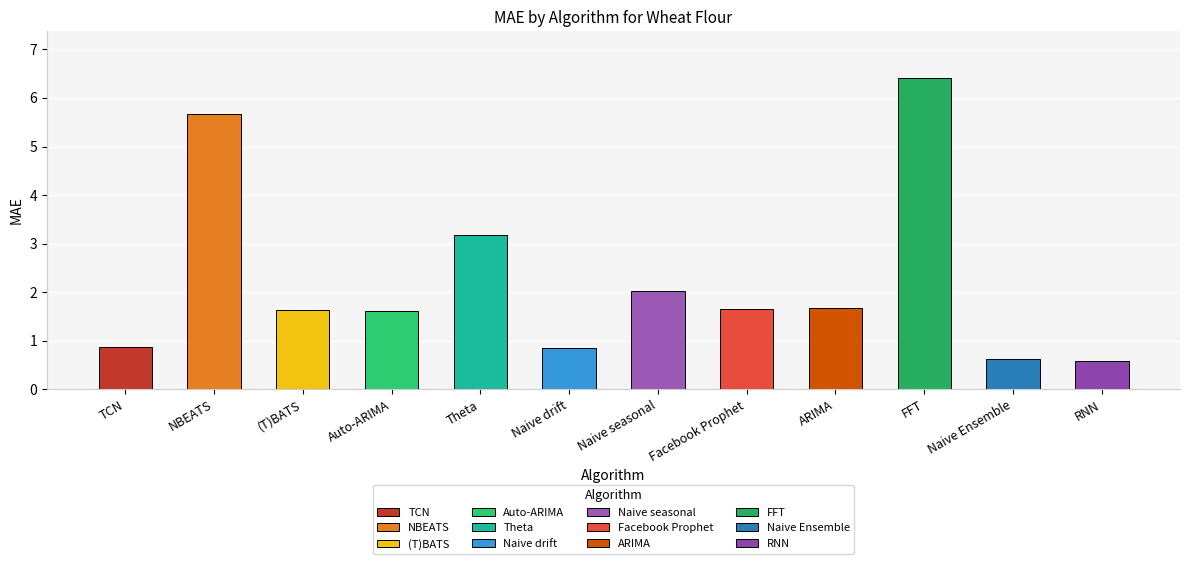

The value at Naive seasonal is 2.8. True or false?

False